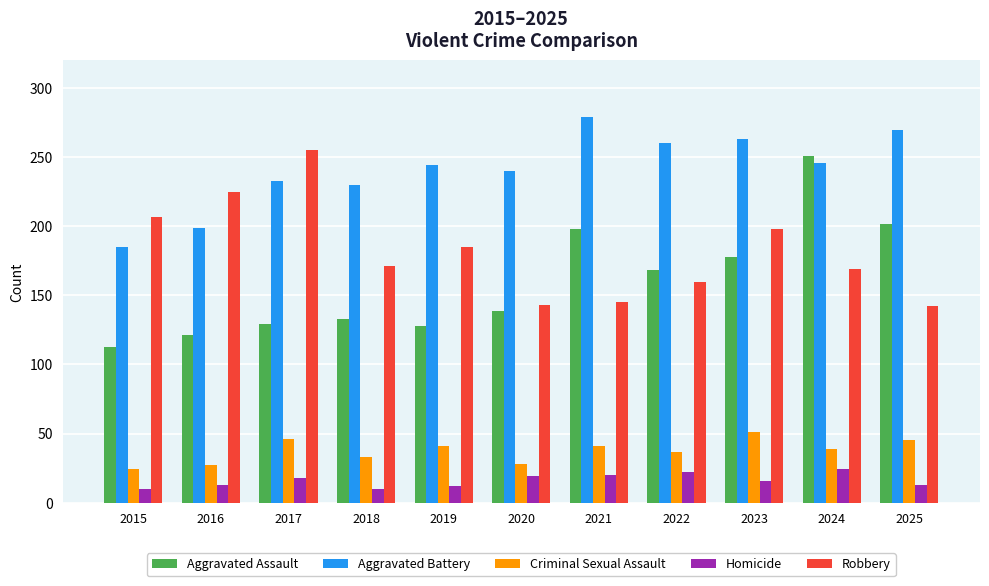

At 2019, list the series in order from largest to smallest.

Aggravated Battery, Robbery, Aggravated Assault, Criminal Sexual Assault, Homicide